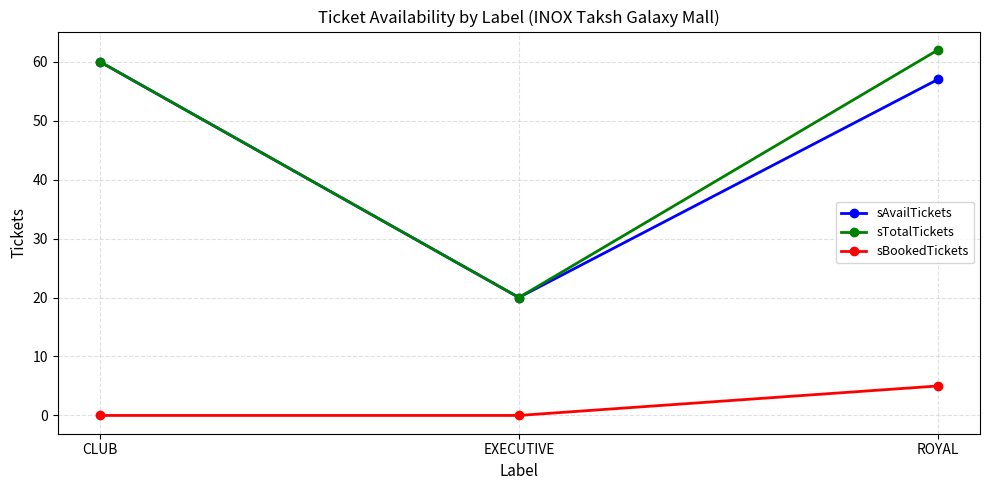

What is the label of the 3rd point from the left?

ROYAL